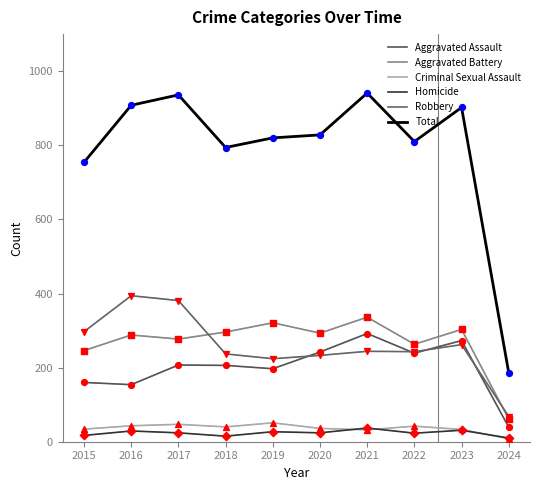

Is the value of Criminal Sexual Assault at 2024 greater than the value of Aggravated Assault at 2018?

No